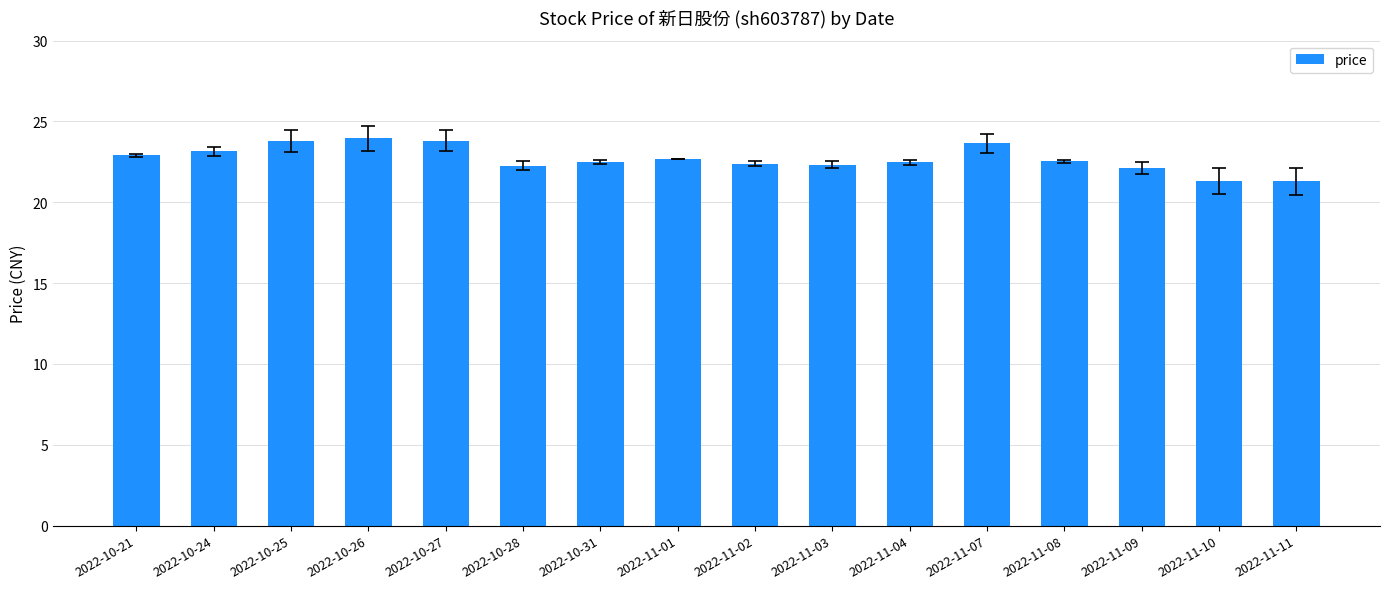

Does the chart contain stacked bars?

No